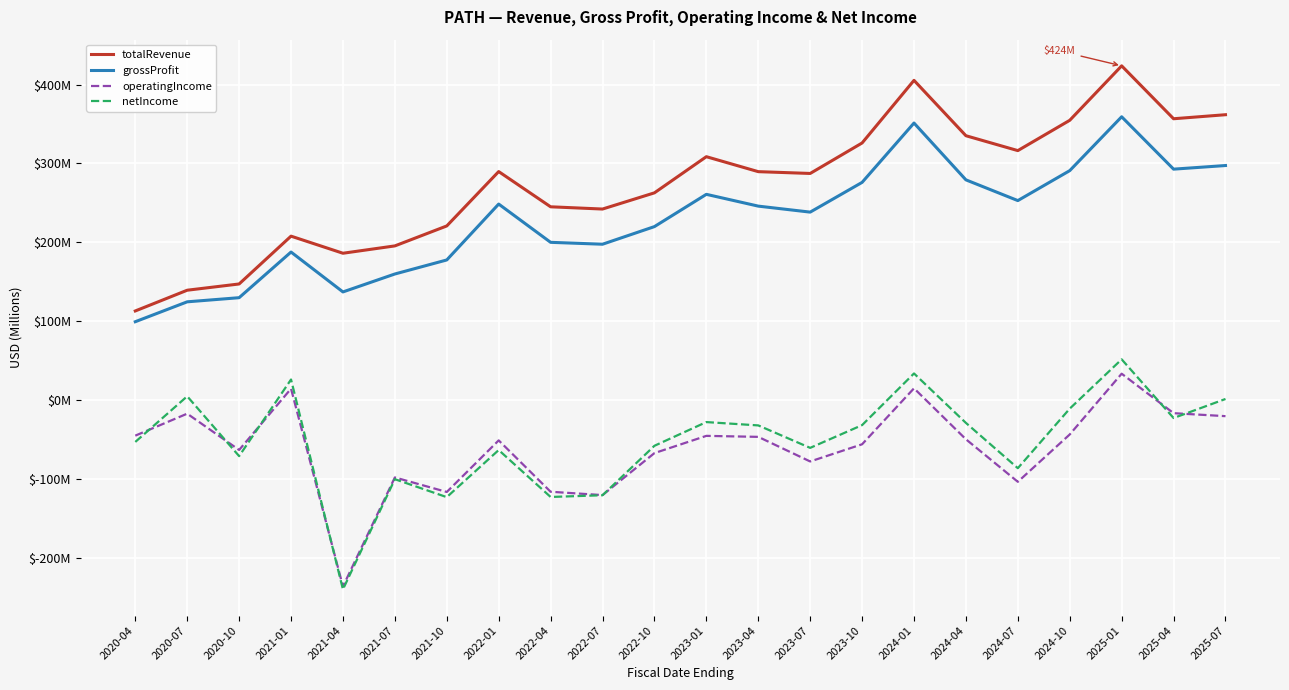

Does the chart display data point markers on the line(s)?

No